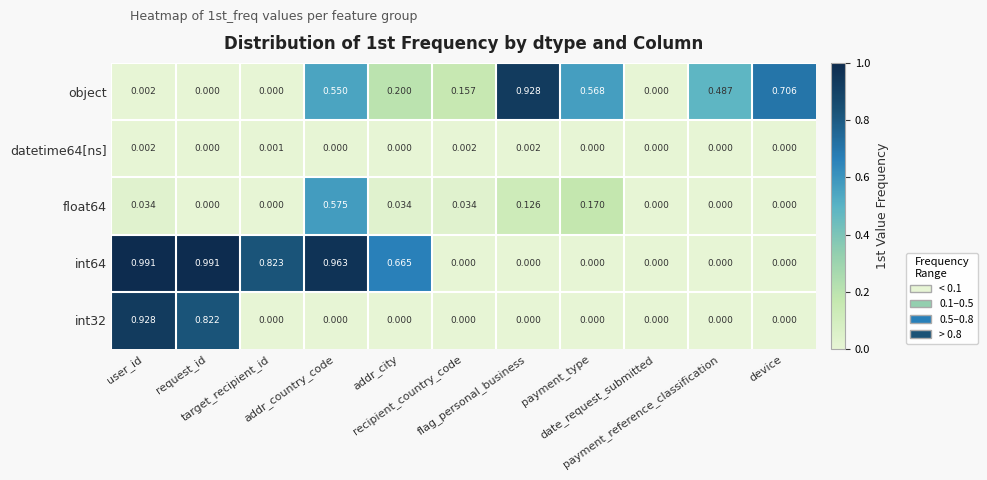

Rank the series at request_id from highest to lowest value.

int64, int32, datetime64[ns], object, float64